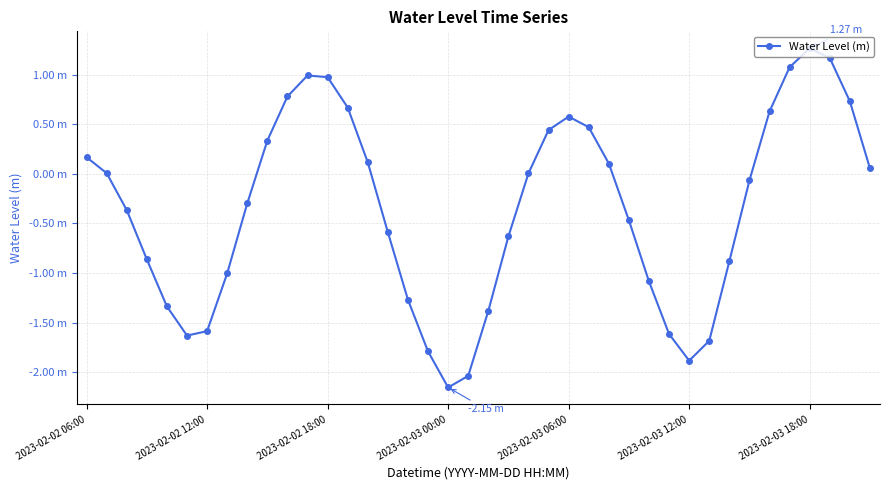

Does the chart have visible grid lines?

Yes